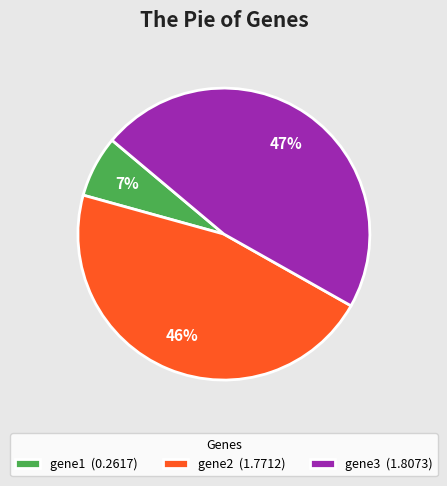

Count the number of slices in the pie.

3